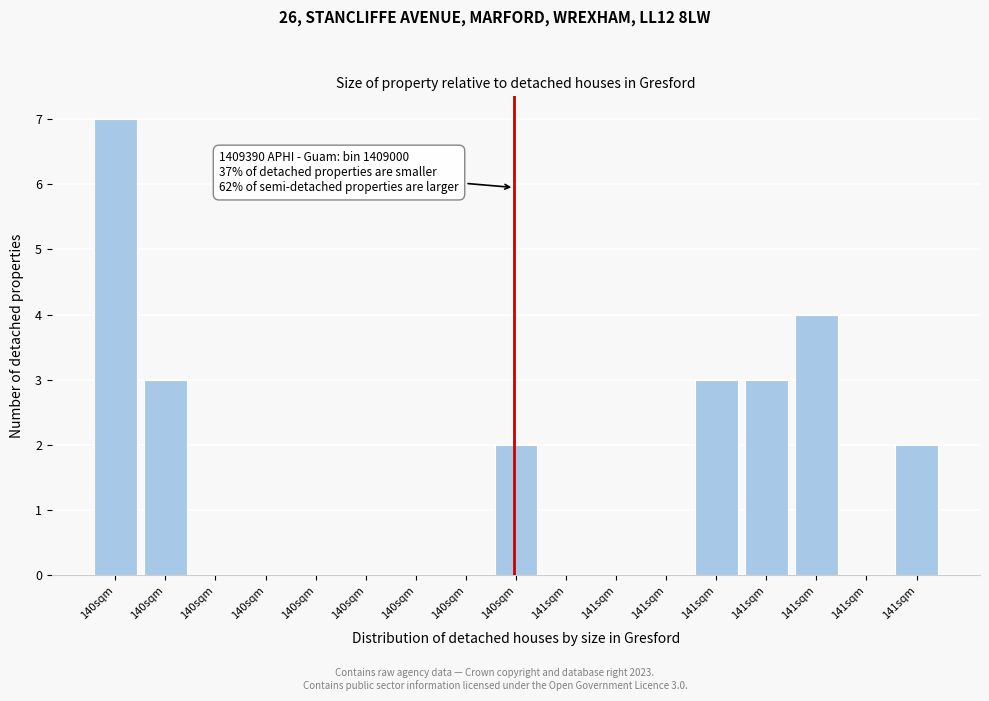

Are the bars horizontal?

No